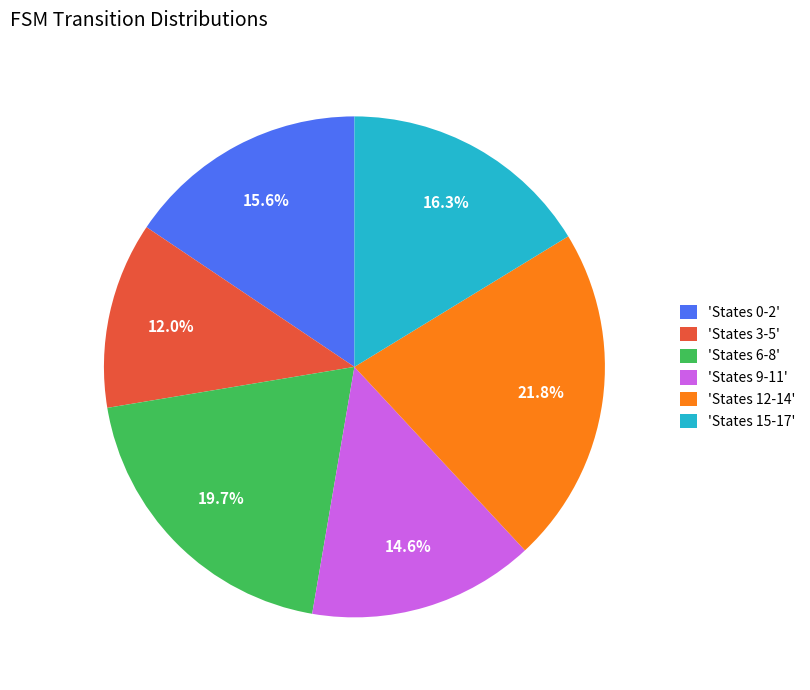

What is the smallest slice in the pie chart?

'States 3-5'